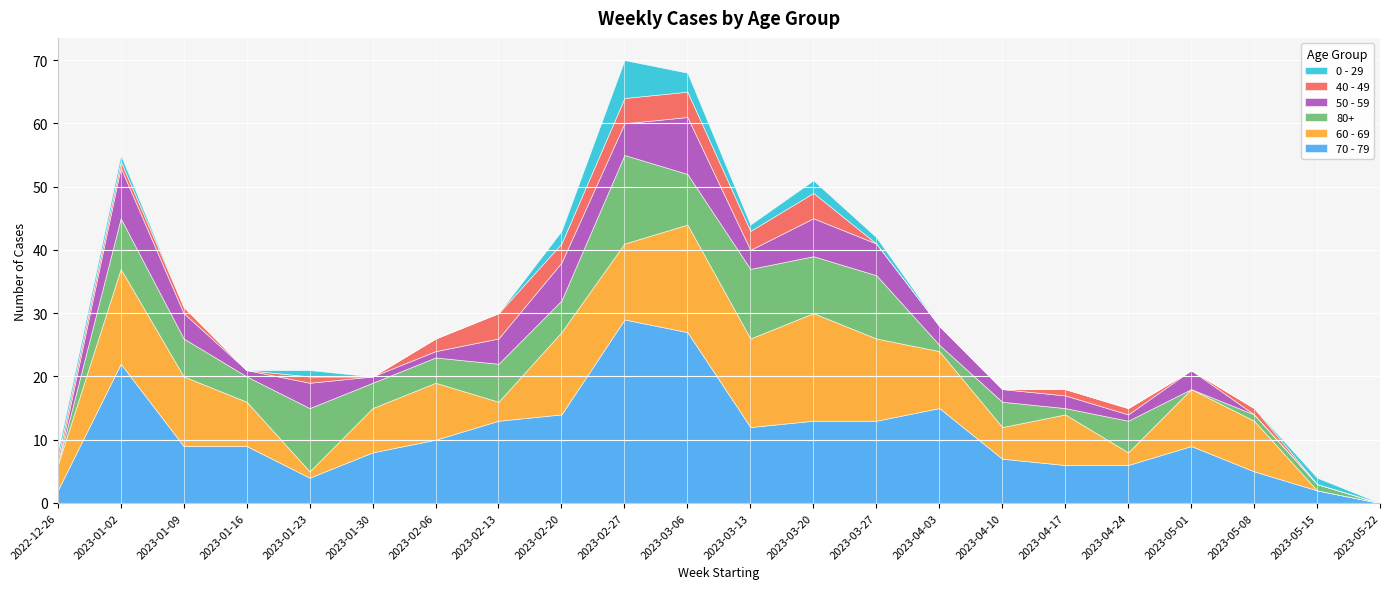

What is the maximum value shown in the chart?

29